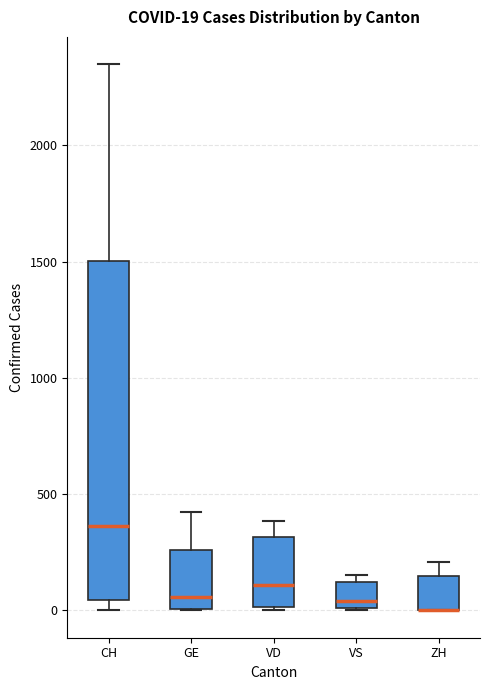

Comparing the boxes themselves (not the whiskers), which one is the tallest?

CH